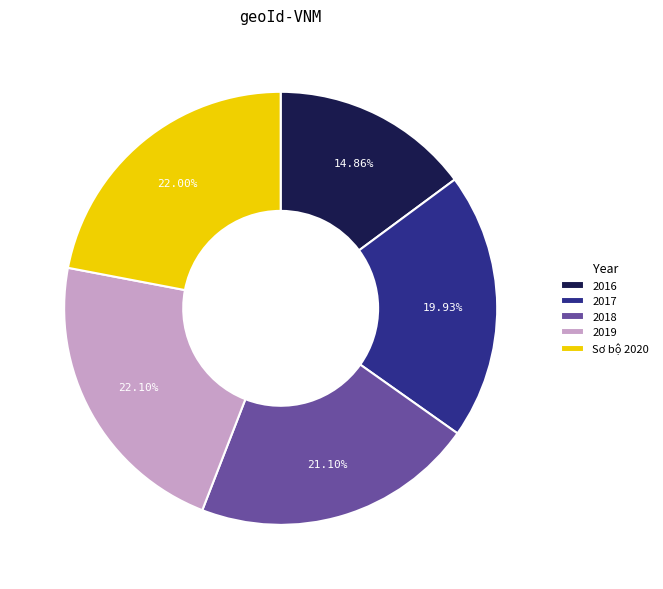

Count the number of slices in the pie.

5